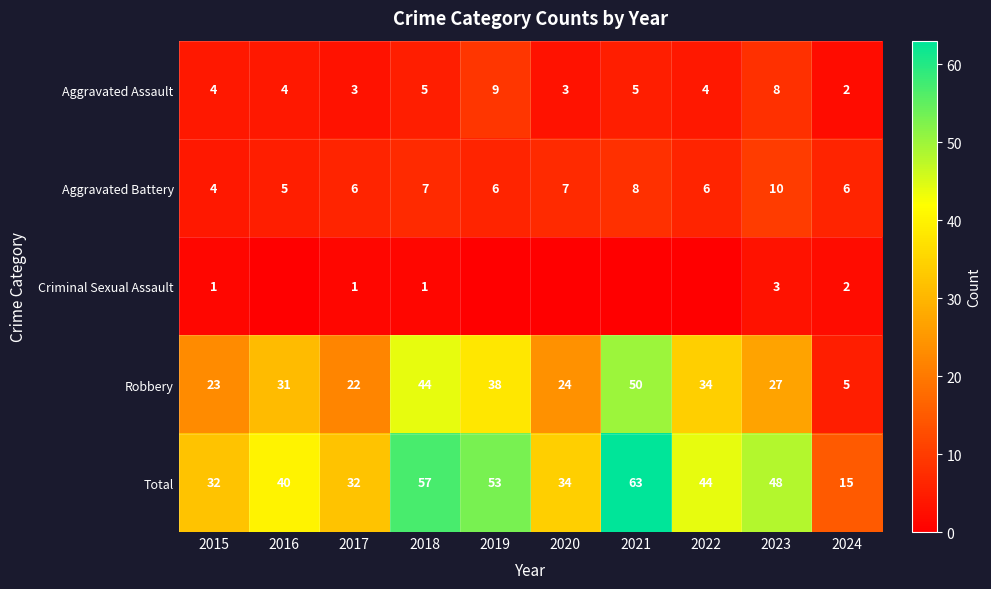

How many data points in Robbery are less than 31?

5